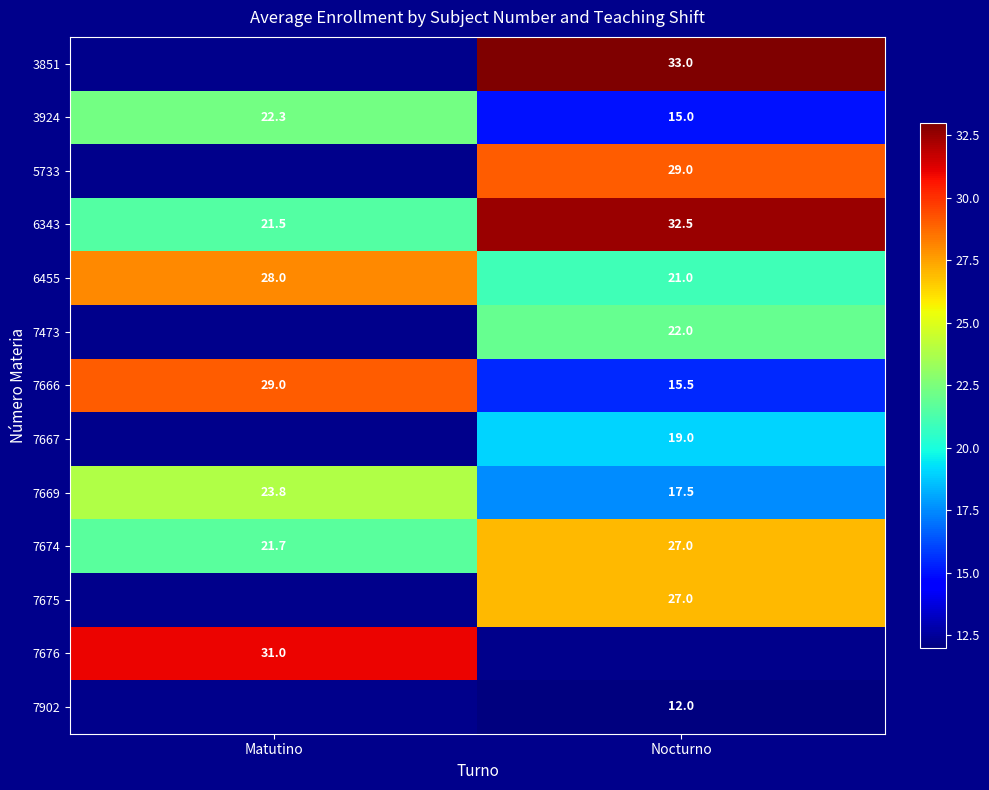

Read the 7674 value at Matutino.

21.7